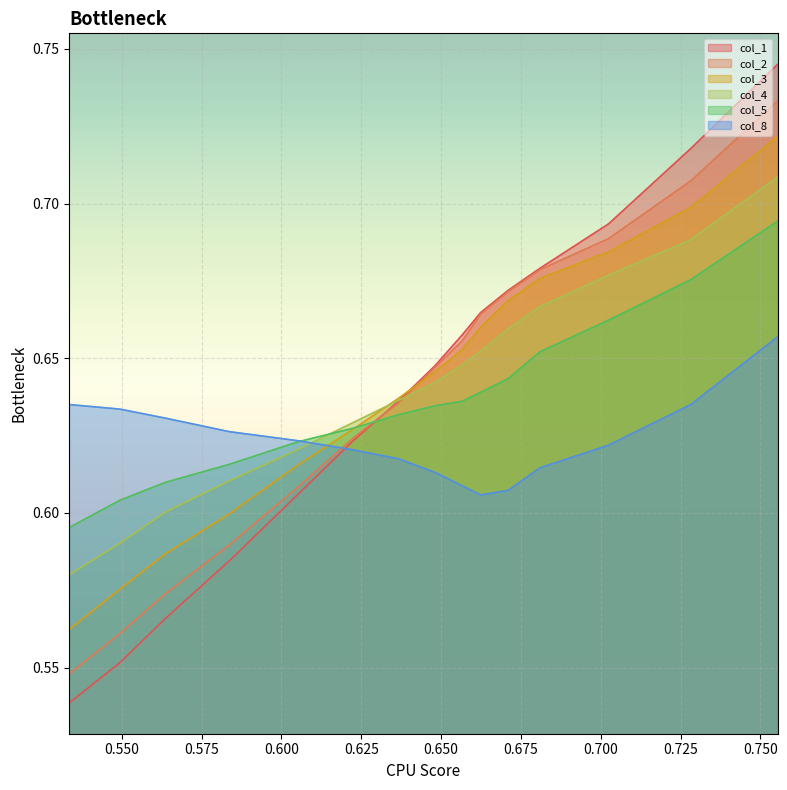

Reading right to left, extract all data points from this chart.

col_1: 0.7	0.7	0.7	0.7	0.7	0.7	0.7	0.6	0.6	0.6	0.6	0.6	0.6	0.6	0.5
col_2: 0.7	0.7	0.7	0.7	0.7	0.7	0.7	0.6	0.6	0.6	0.6	0.6	0.6	0.6	0.5
col_3: 0.7	0.7	0.7	0.7	0.7	0.7	0.7	0.6	0.6	0.6	0.6	0.6	0.6	0.6	0.6
col_4: 0.7	0.7	0.7	0.7	0.7	0.7	0.6	0.6	0.6	0.6	0.6	0.6	0.6	0.6	0.6
col_5: 0.7	0.7	0.7	0.7	0.6	0.6	0.6	0.6	0.6	0.6	0.6	0.6	0.6	0.6	0.6
col_8: 0.7	0.6	0.6	0.6	0.6	0.6	0.6	0.6	0.6	0.6	0.6	0.6	0.6	0.6	0.6